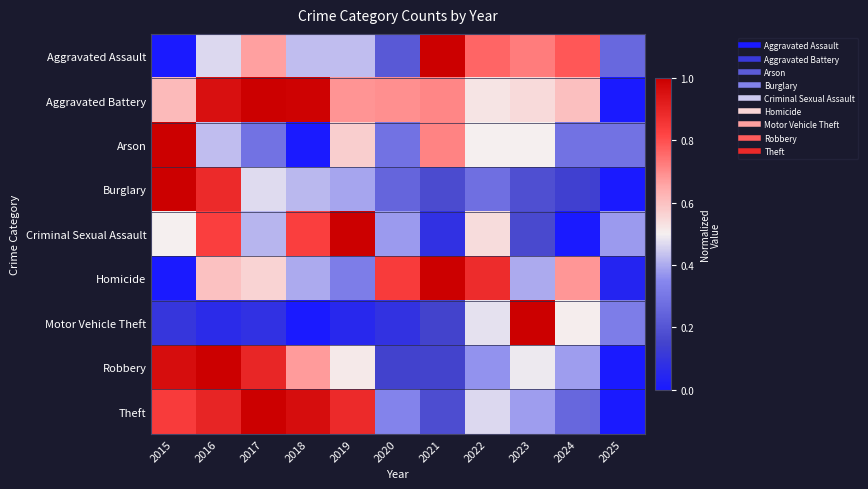

Reading left to right, extract all data points from this chart.

Aggravated Assault: 2015=0.0	2016=0.5	2017=0.7	2018=0.4	2019=0.4	2020=0.2	2021=1.0	2022=0.8	2023=0.7	2024=0.8	2025=0.3
Aggravated Battery: 2015=0.6	2016=1.0	2017=1.0	2018=1.0	2019=0.7	2020=0.7	2021=0.7	2022=0.5	2023=0.5	2024=0.6	2025=0.0
Arson: 2015=1.0	2016=0.4	2017=0.3	2018=0.0	2019=0.6	2020=0.3	2021=0.7	2022=0.5	2023=0.5	2024=0.3	2025=0.3
Burglary: 2015=1.0	2016=0.9	2017=0.5	2018=0.4	2019=0.4	2020=0.2	2021=0.2	2022=0.3	2023=0.2	2024=0.1	2025=0.0
Criminal Sexual Assault: 2015=0.5	2016=0.8	2017=0.4	2018=0.8	2019=1.0	2020=0.4	2021=0.1	2022=0.5	2023=0.2	2024=0.0	2025=0.4
Homicide: 2015=0.0	2016=0.6	2017=0.6	2018=0.4	2019=0.3	2020=0.8	2021=1.0	2022=0.9	2023=0.4	2024=0.7	2025=0.0
Motor Vehicle Theft: 2015=0.1	2016=0.1	2017=0.1	2018=0.0	2019=0.1	2020=0.1	2021=0.1	2022=0.5	2023=1.0	2024=0.5	2025=0.3
Robbery: 2015=1.0	2016=1.0	2017=0.9	2018=0.7	2019=0.5	2020=0.1	2021=0.2	2022=0.4	2023=0.5	2024=0.4	2025=0.0
Theft: 2015=0.8	2016=0.9	2017=1.0	2018=1.0	2019=0.9	2020=0.3	2021=0.2	2022=0.5	2023=0.4	2024=0.3	2025=0.0